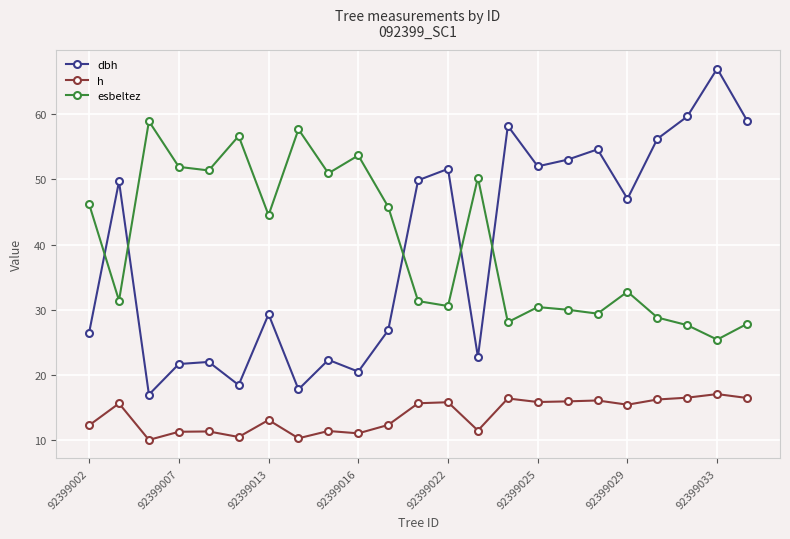

What is the average value of the dbh series?

39.3